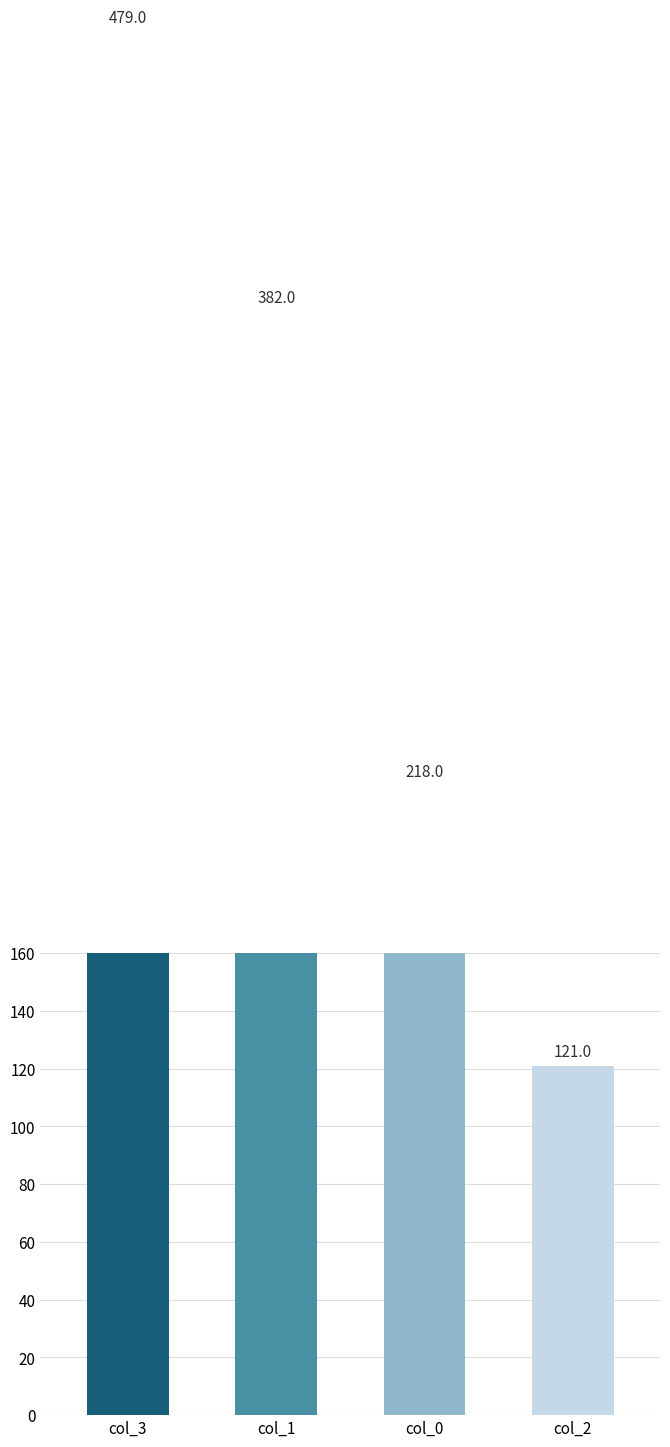

List the labels in order of value, largest first.

col_3, col_1, col_0, col_2